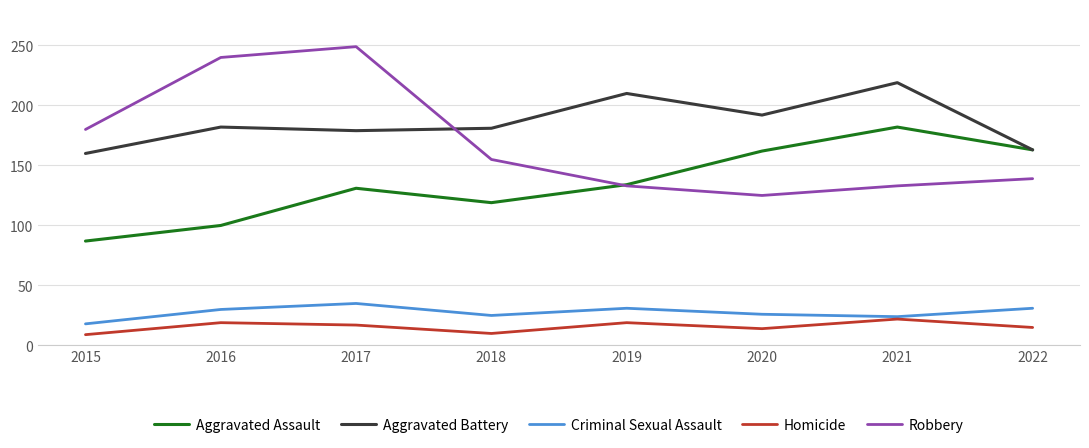

Rank the series by their maximum value, from lowest to highest.

Homicide, Criminal Sexual Assault, Aggravated Assault, Aggravated Battery, Robbery